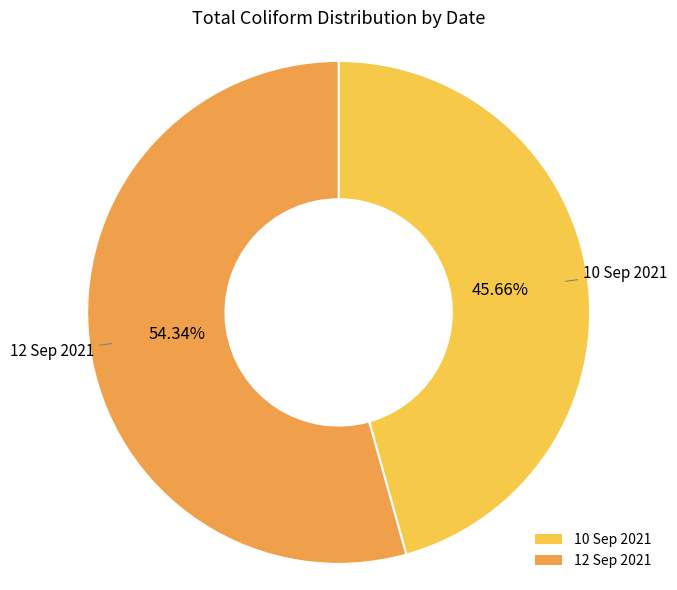

How many segments does this pie chart have?

2